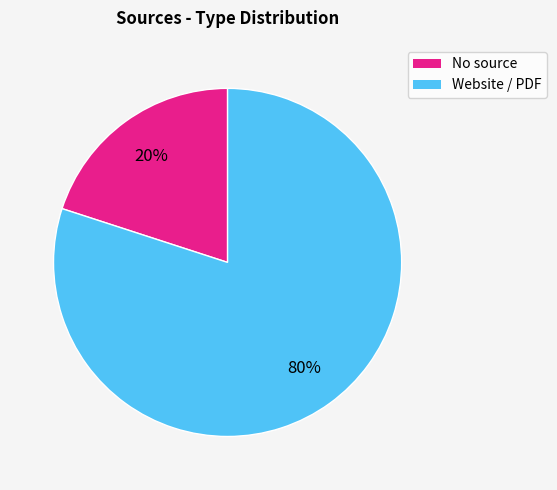

Is it true that No source is 20% of the pie?

True